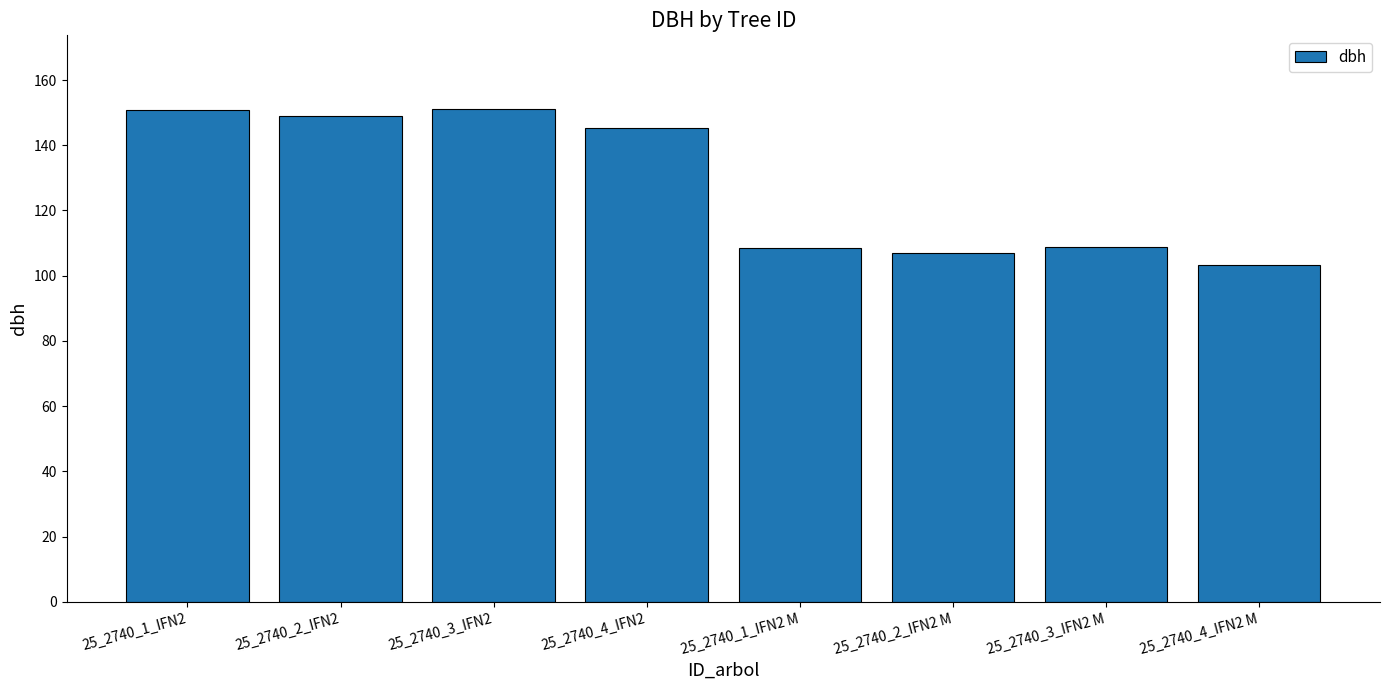

What is the difference between the values at 25_2740_1_IFN2 M and 25_2740_2_IFN2 M?

1.5